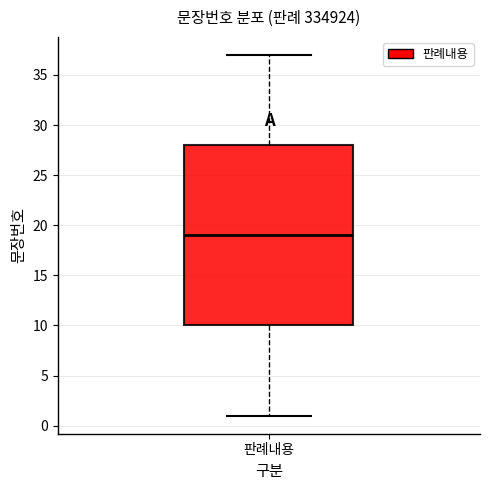

Read this box plot against the y-axis: the position of the median line, the range covered by the box, and the ends of both whiskers. The values are not printed on the chart, so give them approximately, as read against the axis.

median 19, box 10 to 28, whiskers 1 to 37